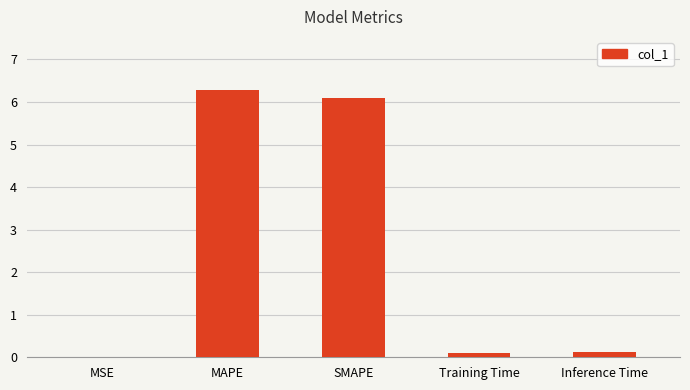

What is the greatest value displayed?

6.3